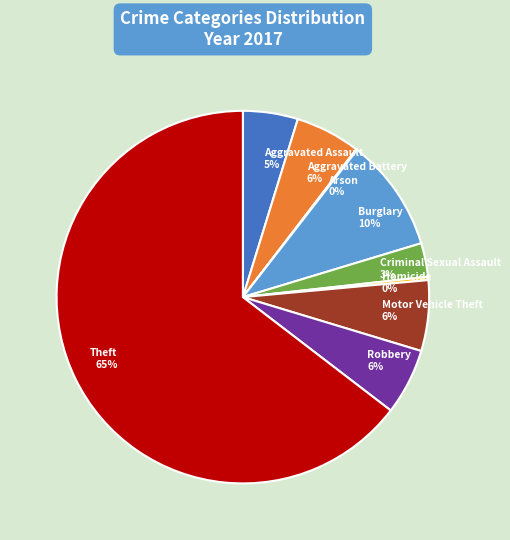

The Robbery slice represents 1% of the pie. True or false?

False